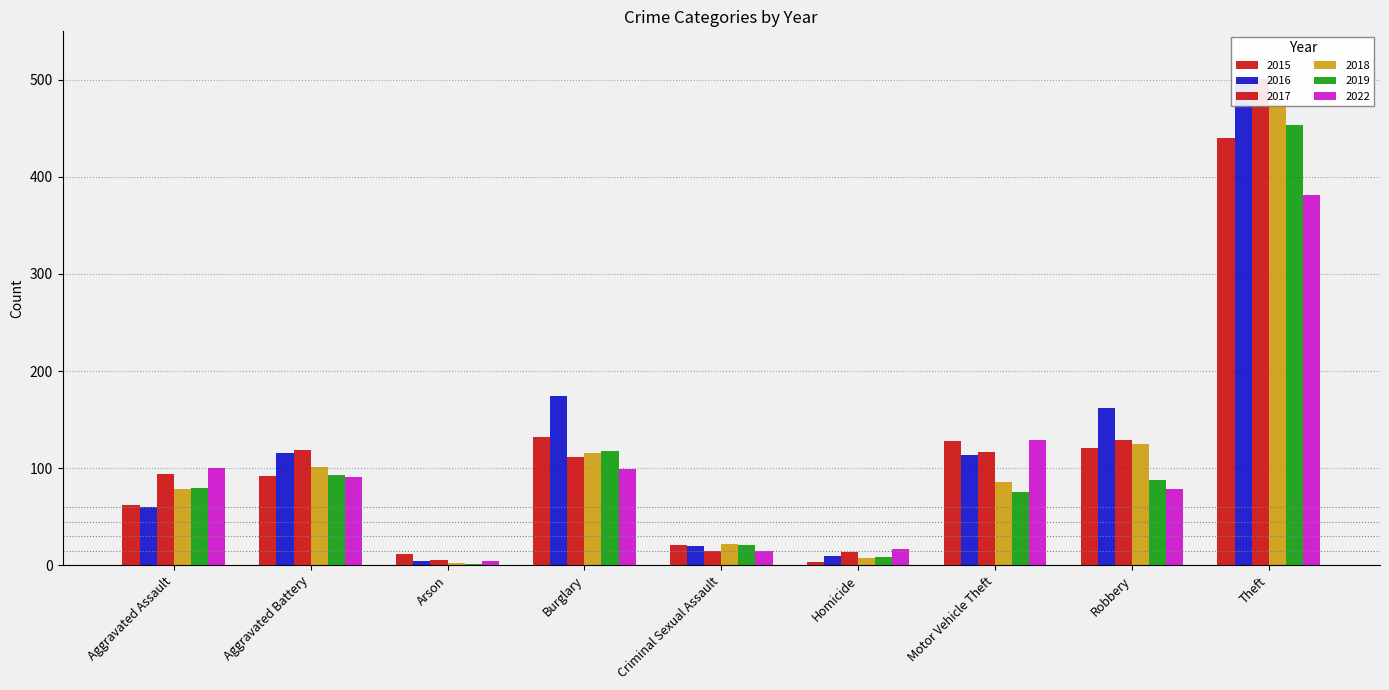

What is the difference between the 2015 values at Homicide and Motor Vehicle Theft?

125